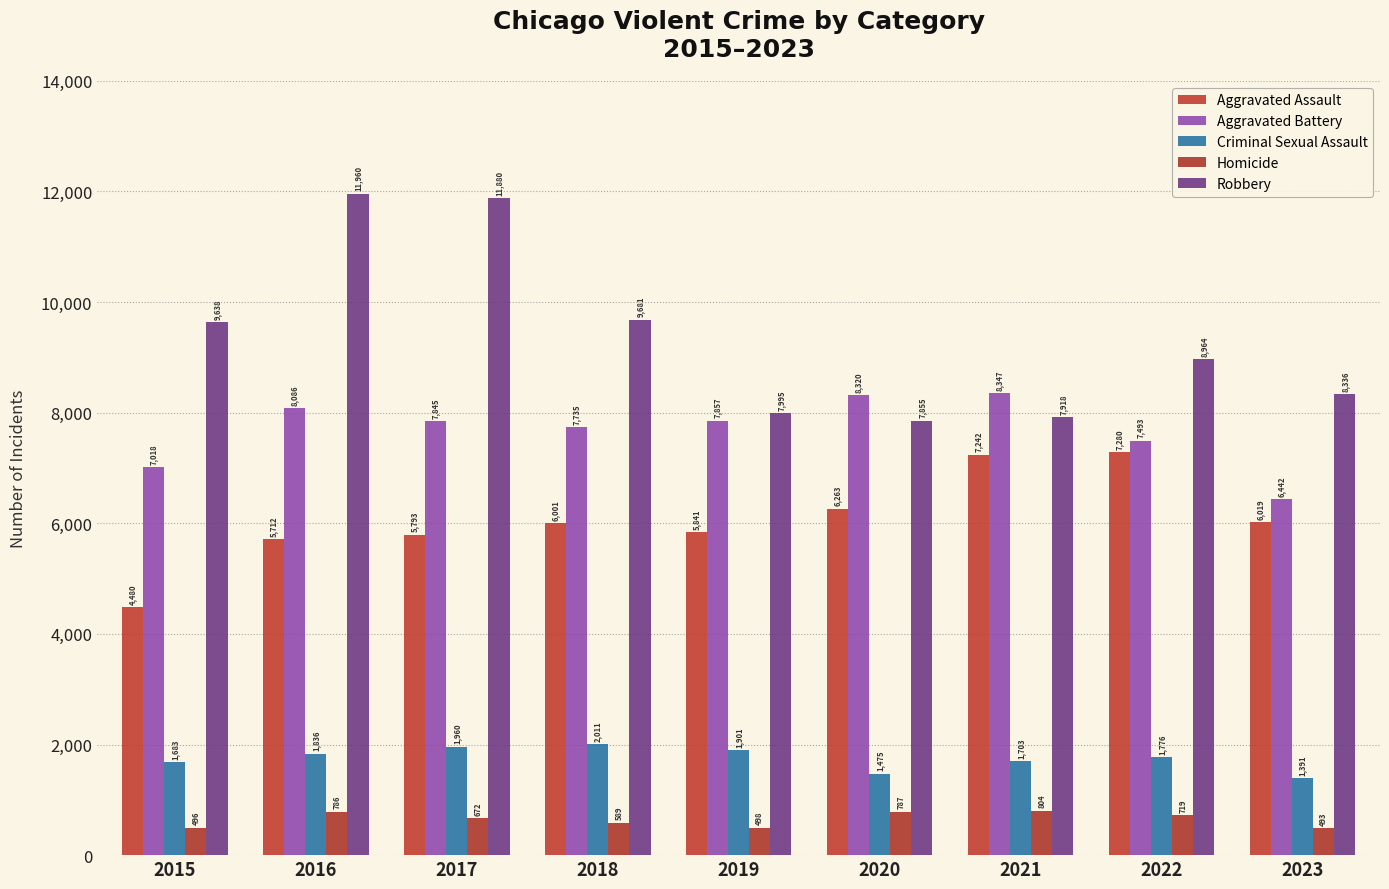

What is the value of the Homicide bar at the 3rd from the left?

672